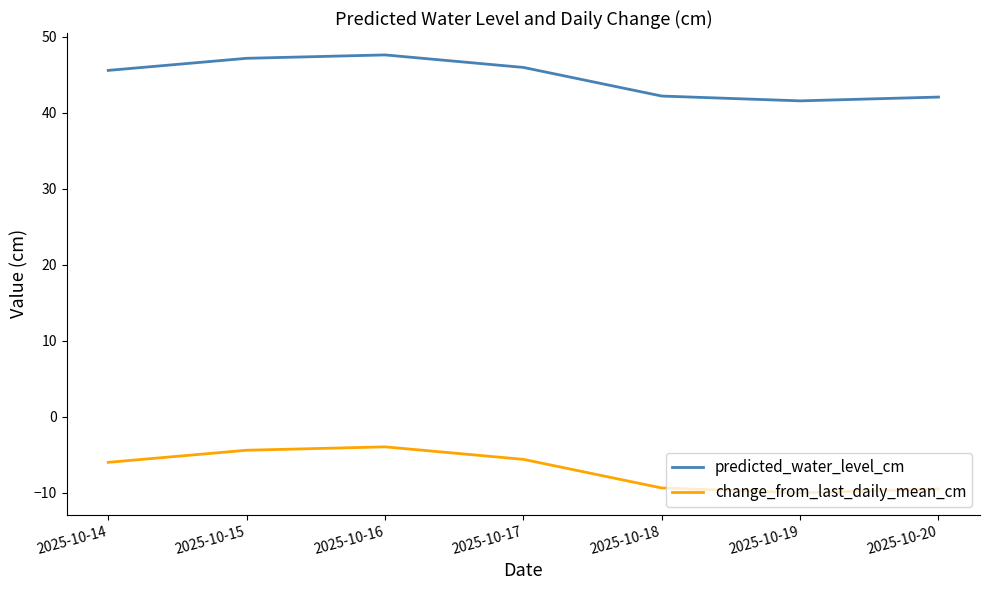

What is the difference between the highest and lowest values at 2025-10-20?

51.6